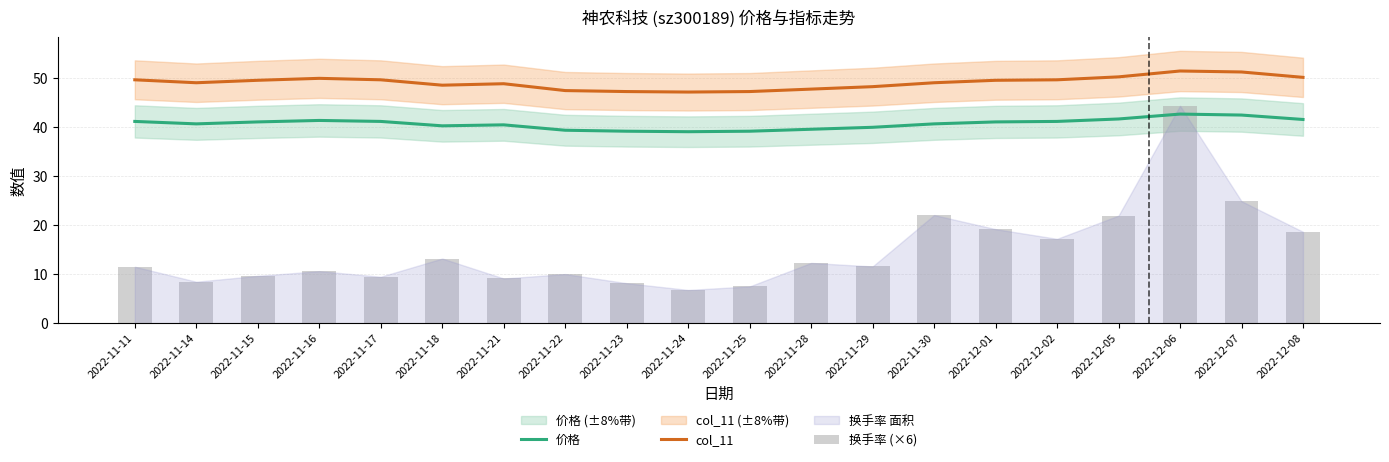

Which has a higher value, 2022-11-18 or 2022-12-06?

2022-12-06